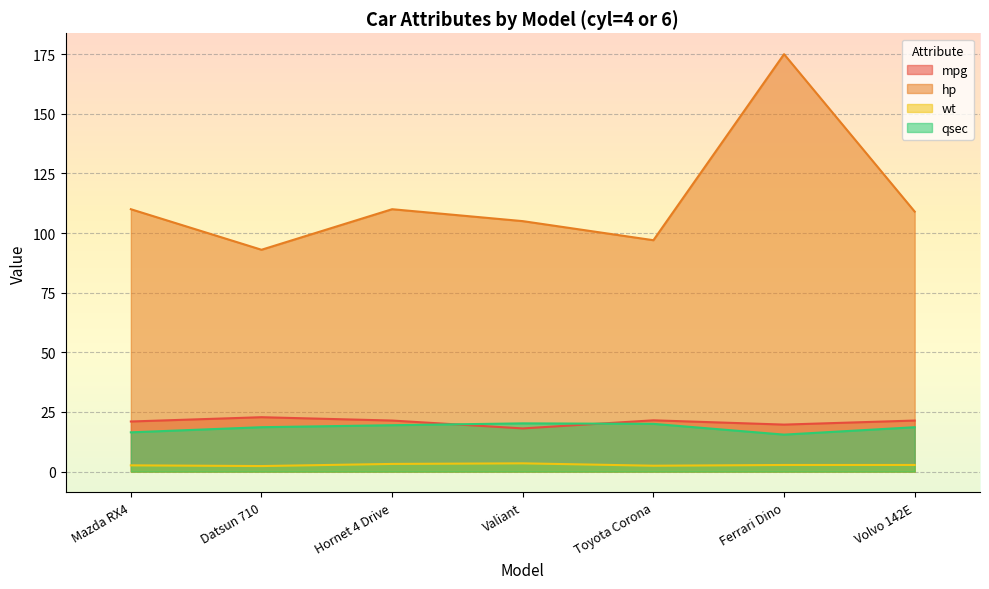

Which label corresponds to the smallest value in the chart?

Datsun 710